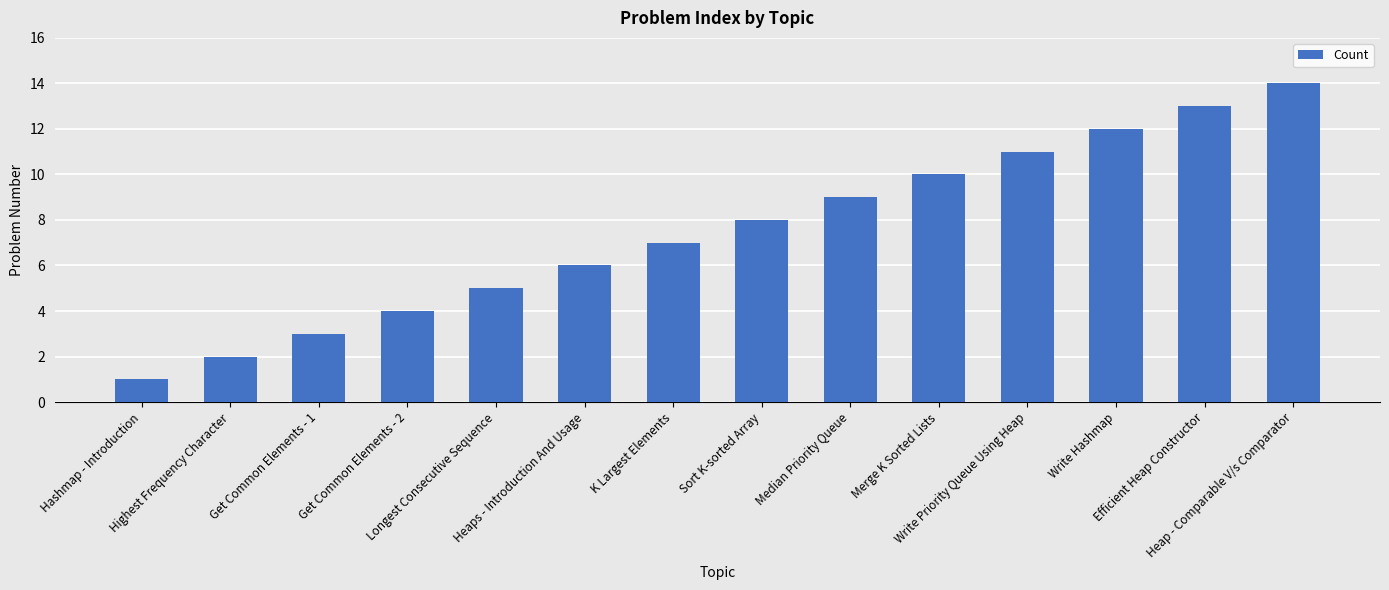

The chart shows a value of 3 at Write Priority Queue Using Heap. True or false?

False